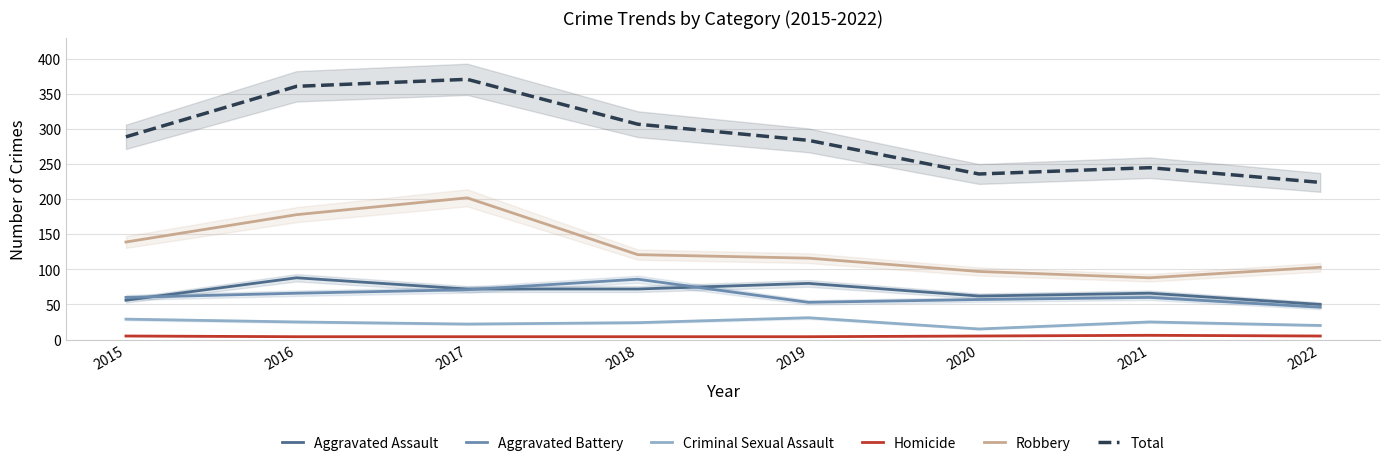

True or false: Aggravated Assault and Robbery intersect in this chart.

False